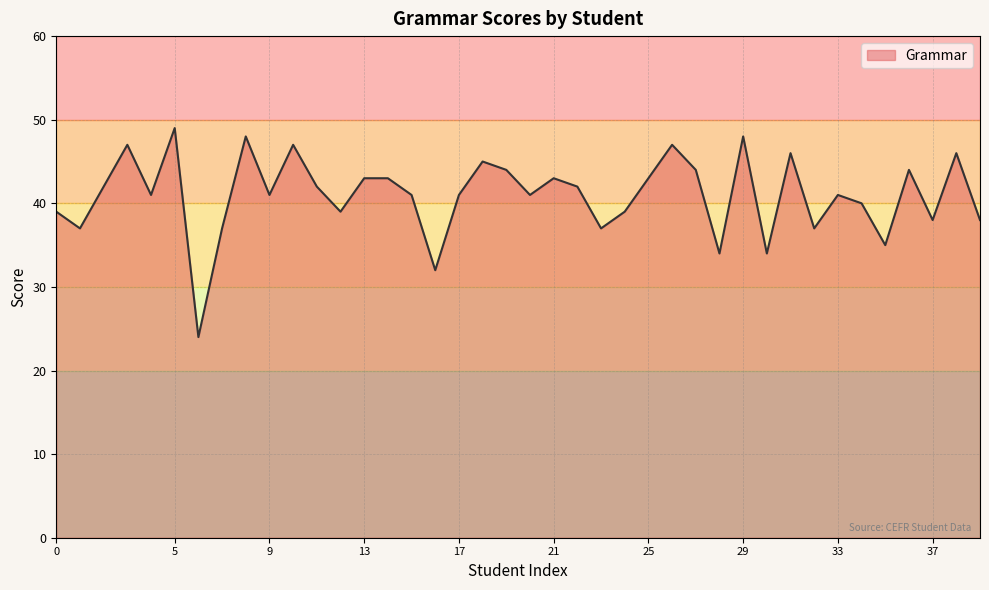

What is the maximum value shown in the chart?

49